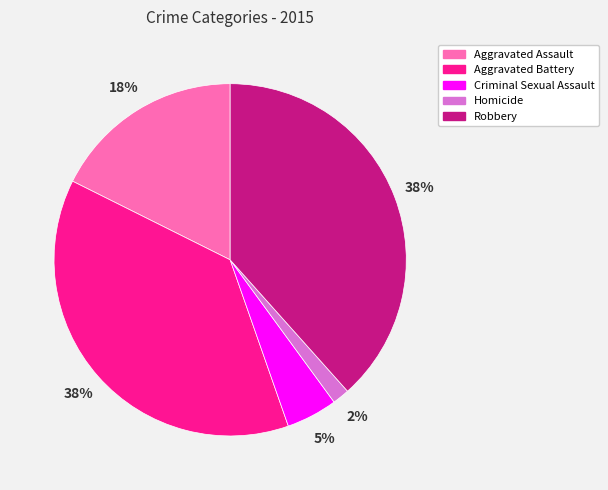

Which category has the smallest portion of the pie?

Homicide